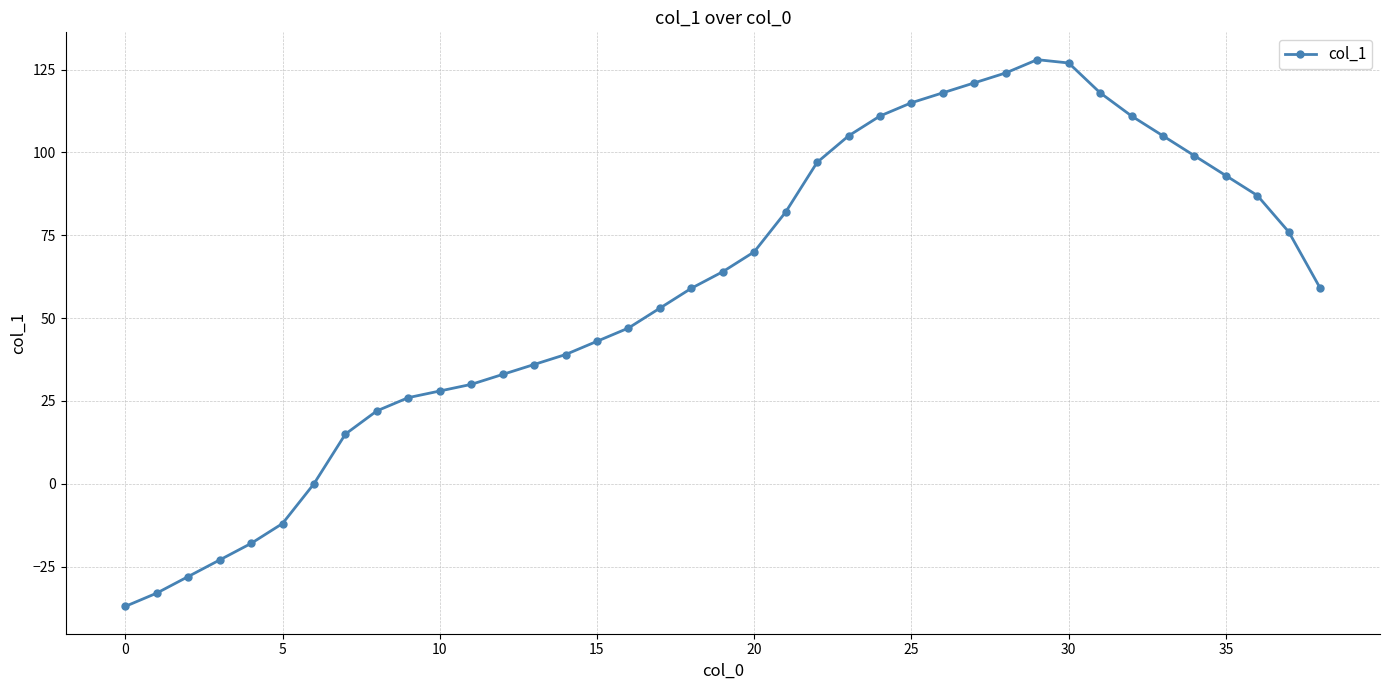

What is the maximum value shown in the chart?

128